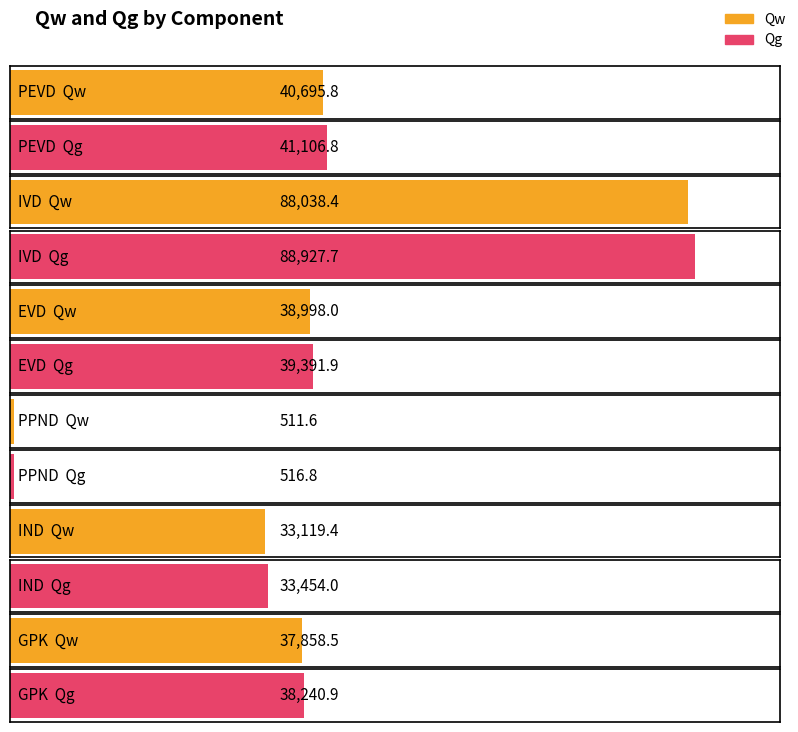

What is the difference between the second highest and minimum values in the Qw series?

40184.1